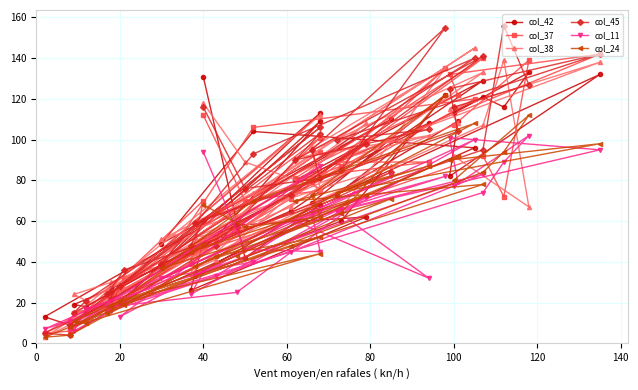

How many categories are shown in the chart?

40